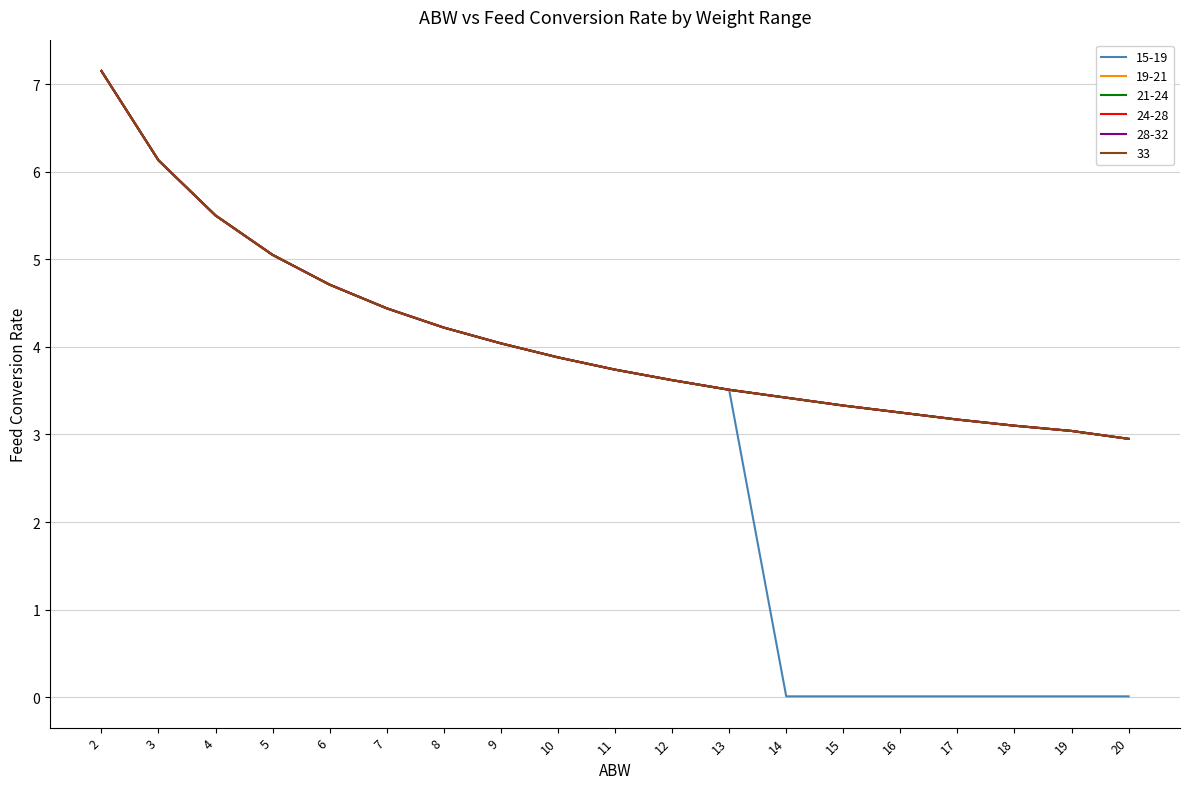

At 7, list the series in order from smallest to largest.

15-19, 19-21, 21-24, 24-28, 28-32, 33